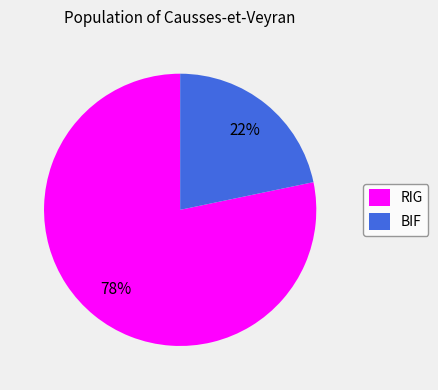

To the nearest percent, what percentage of the pie is RIG?

78%